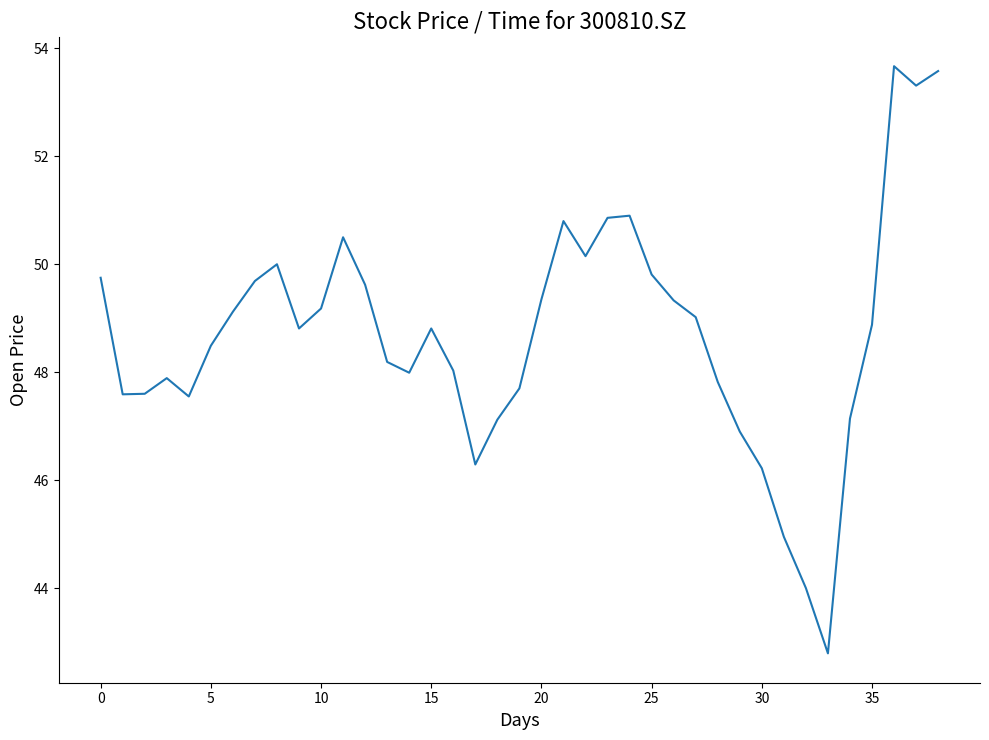

How many lines are shown in the chart?

1